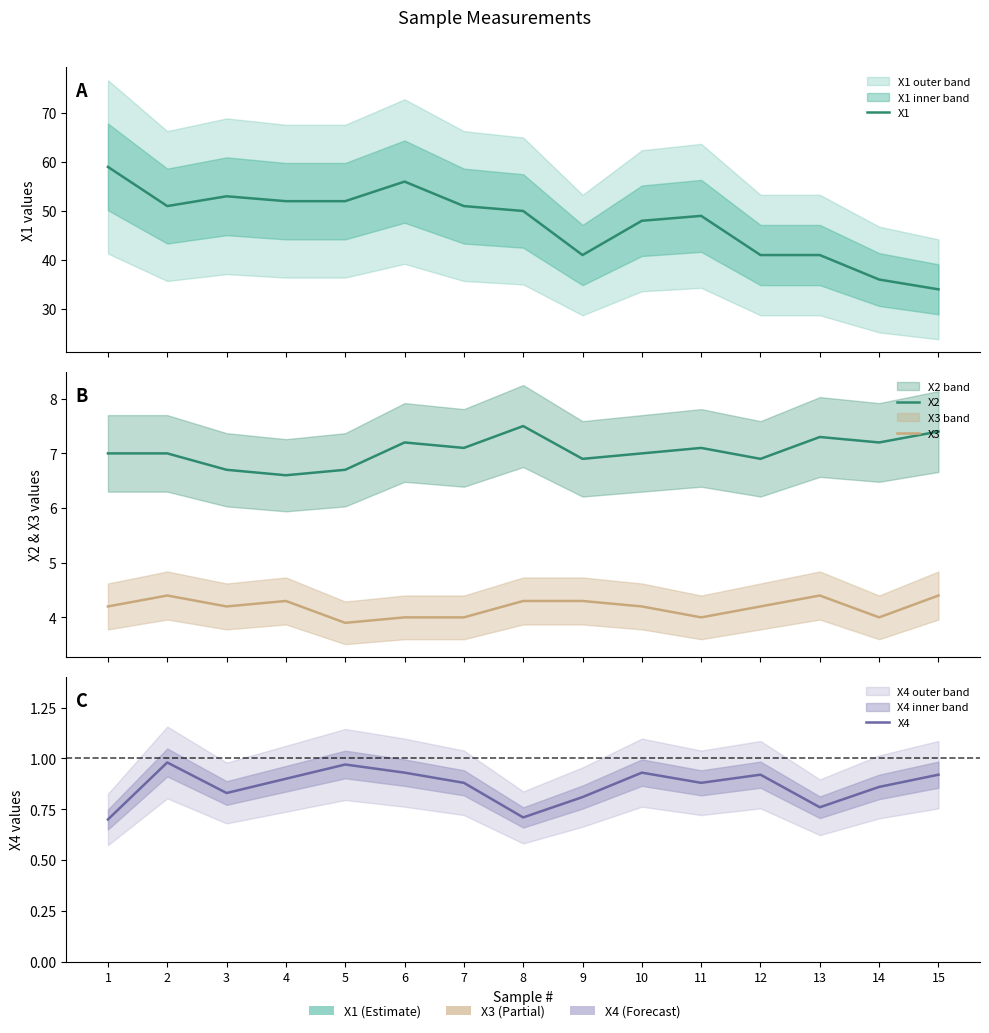

Which series has the largest total across all categories?

X1